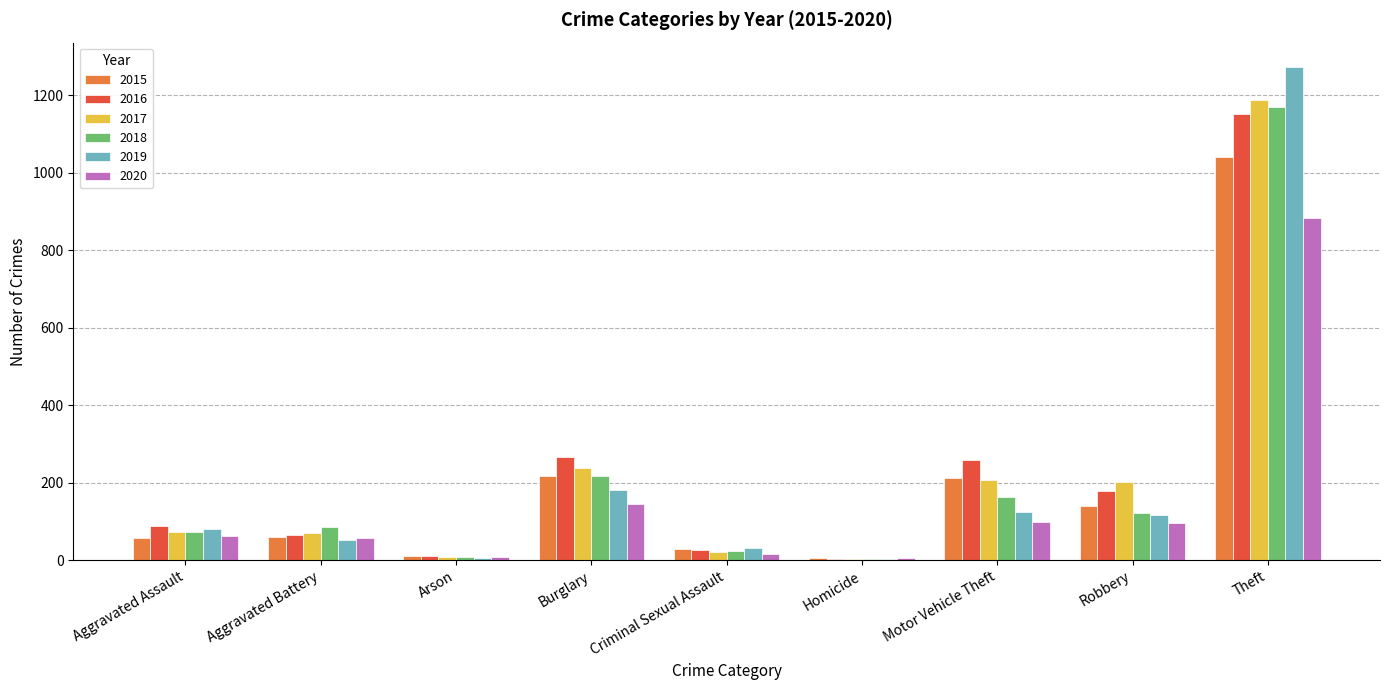

Count the number of categories in the chart.

9